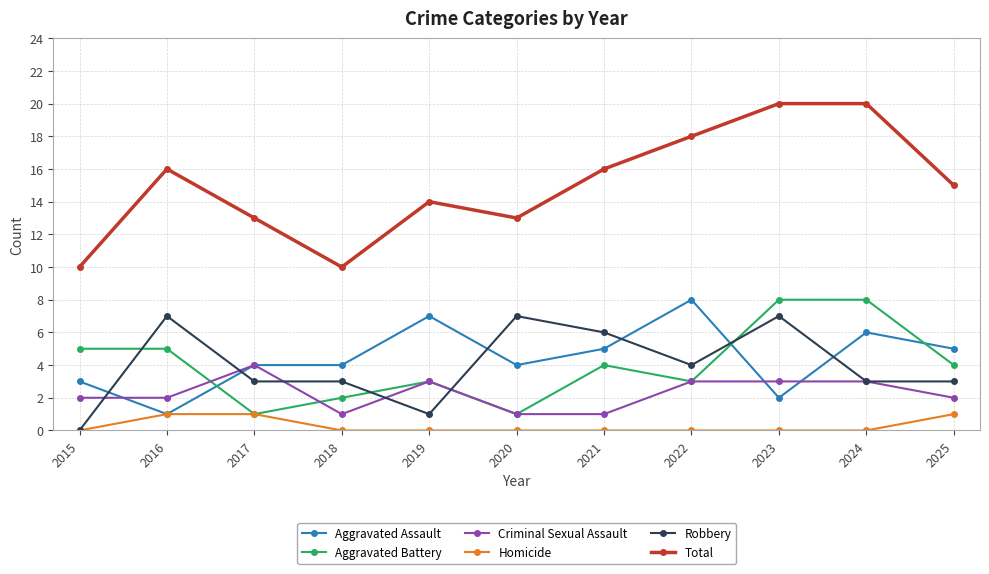

Which series ends up on top after the final intersection of Aggravated Assault and Aggravated Battery?

Aggravated Assault